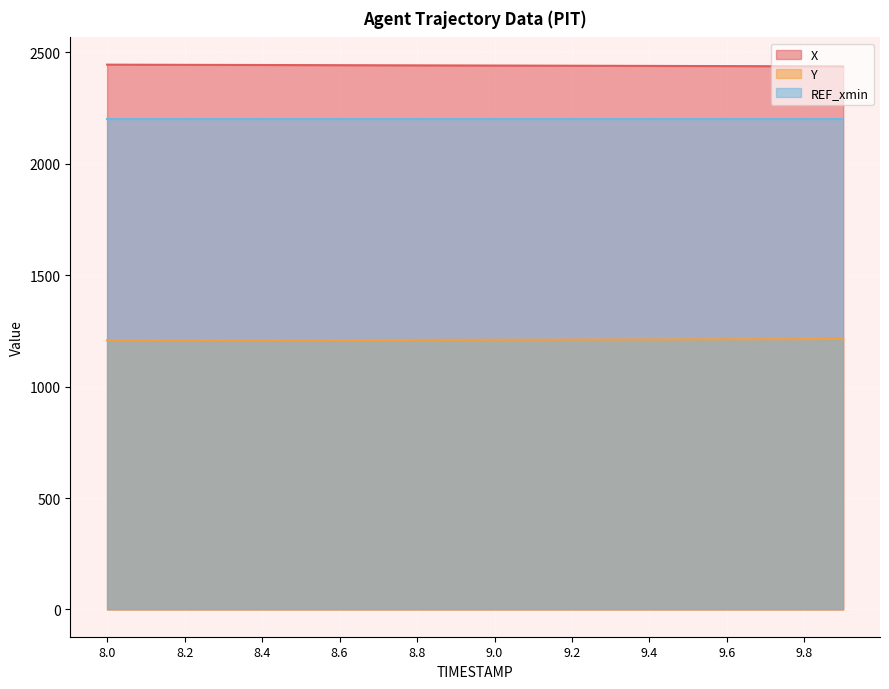

What is the sum of the Y values at 9.5 and 8.9?

2421.7